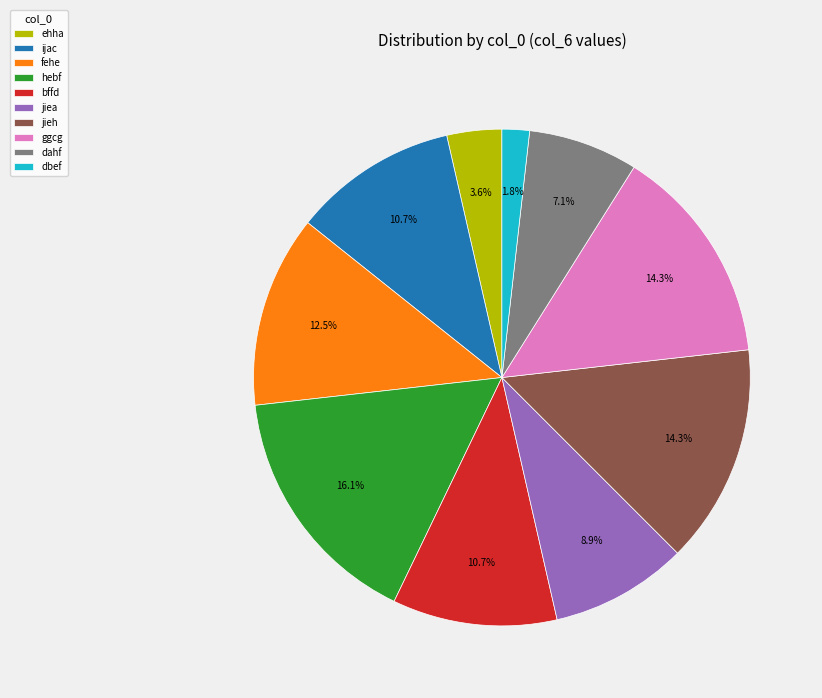

Is bffd the majority of the pie?

No